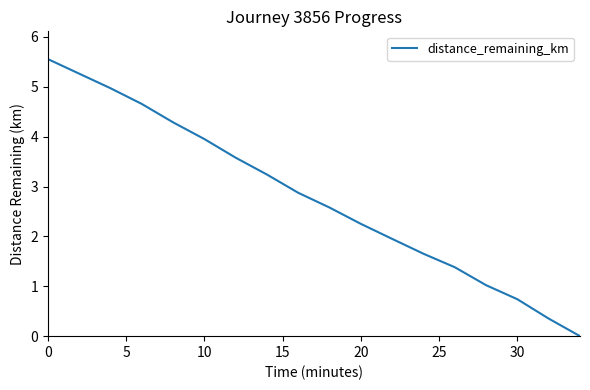

How many values exceed 2?

11